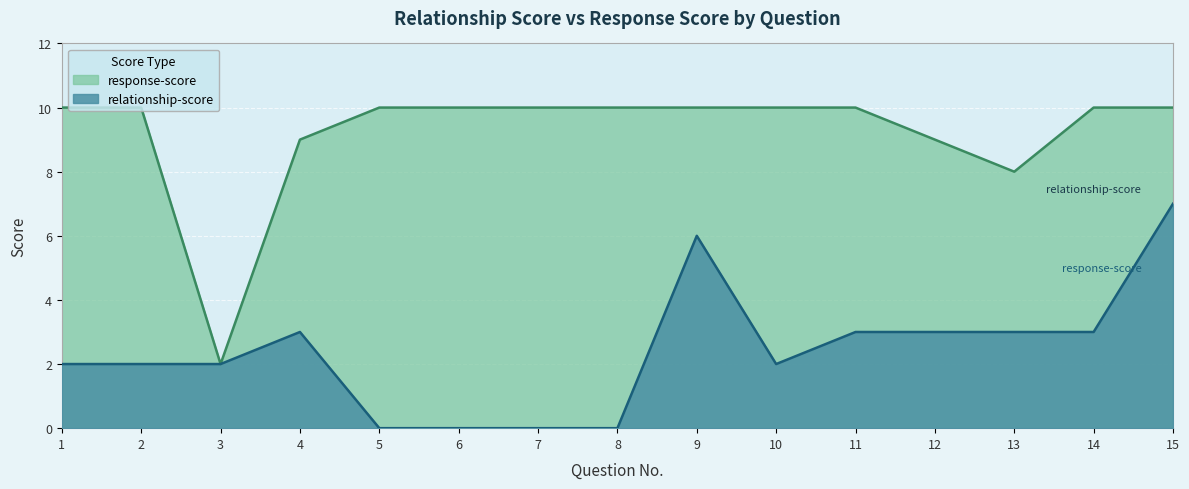

True or false: response-score and relationship-score intersect in this chart.

False